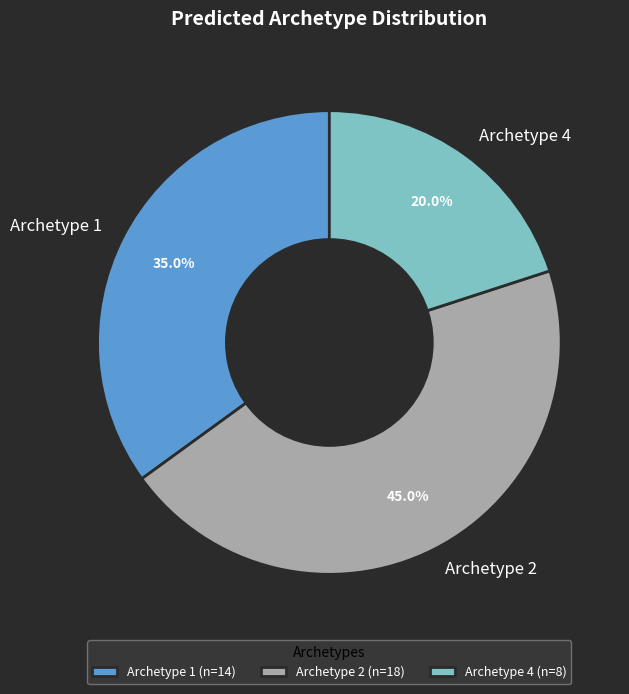

Between Archetype 4 and Archetype 1, which is larger?

Archetype 1